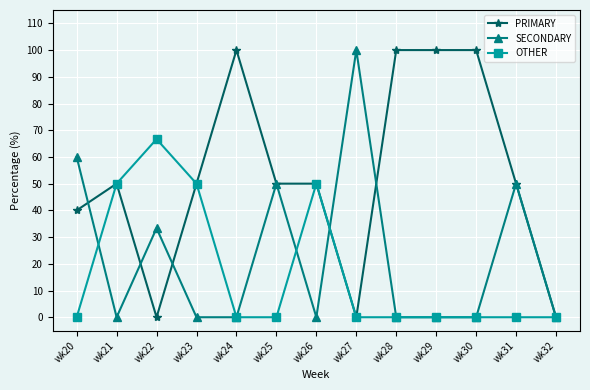

What is the total value across all series at wk25?

100.0